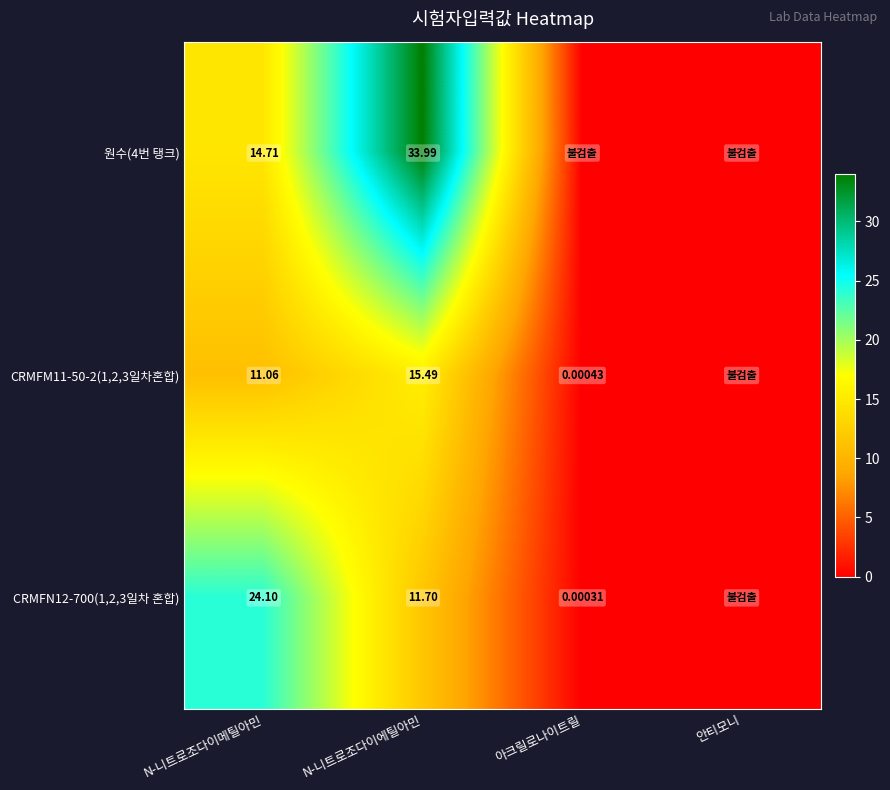

True or false: 원수(4번 탱크) has a value of 14.7 at N-니트로조다이메틸아민.

True